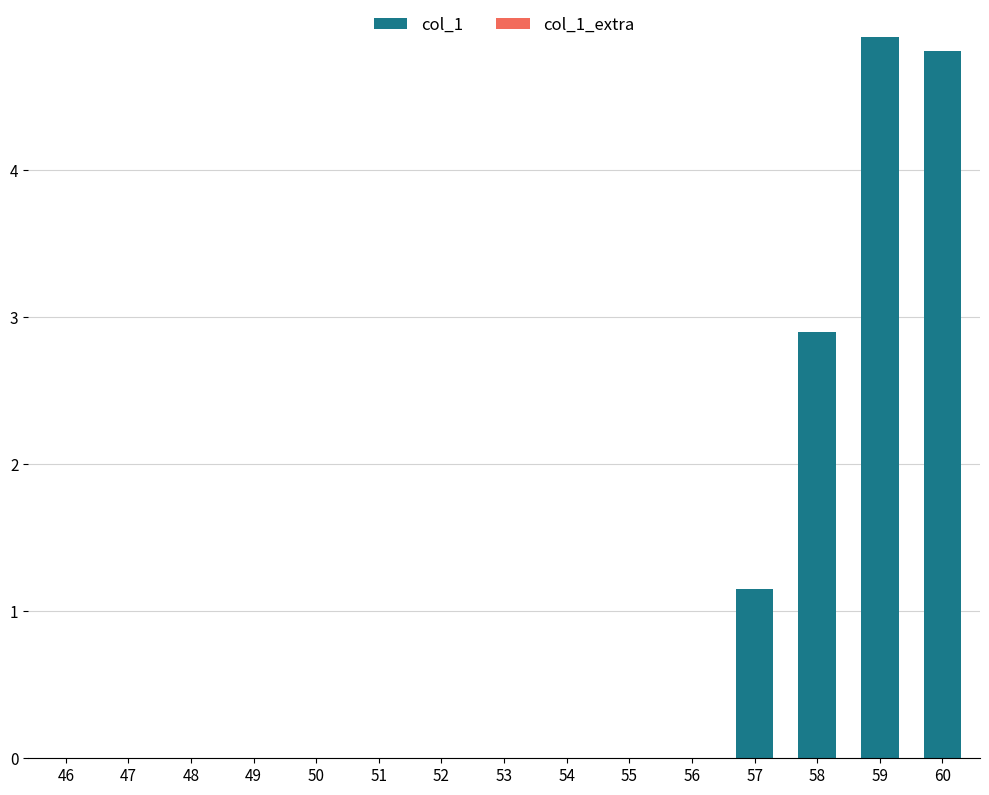

What is the maximum value shown in the chart?

4.9